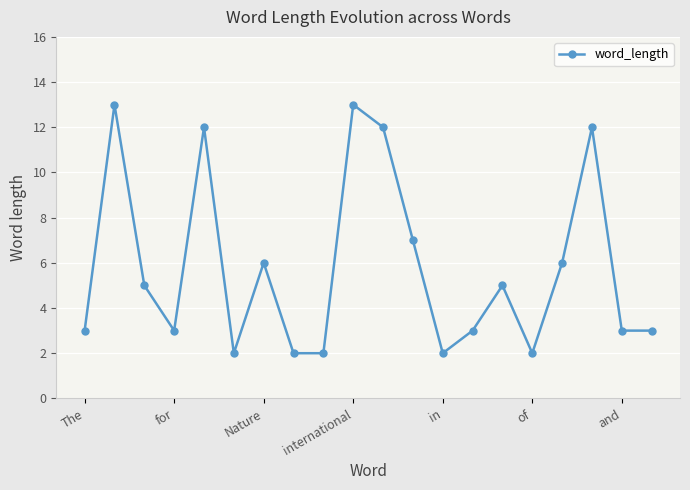

What is the greatest value displayed?

13